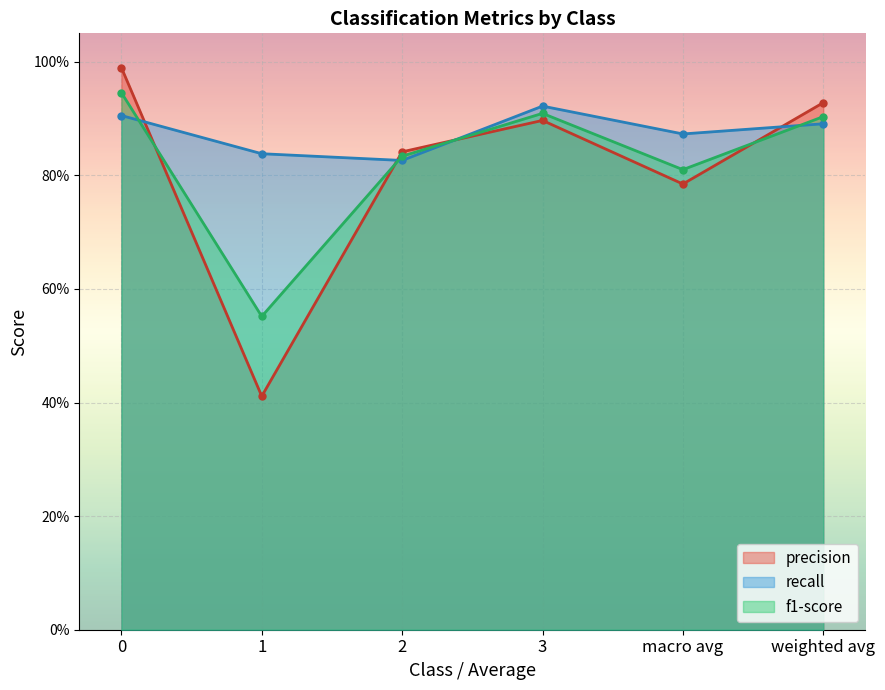

What is the difference between the second highest and minimum values in the f1-score series?

0.4